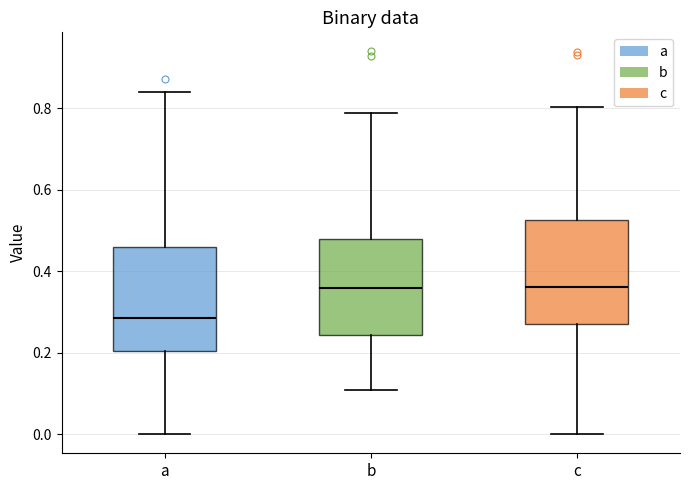

Where is the lower edge of the box for c on the y-axis? The values are not printed on the chart, so give them approximately, as read against the axis.

0.28